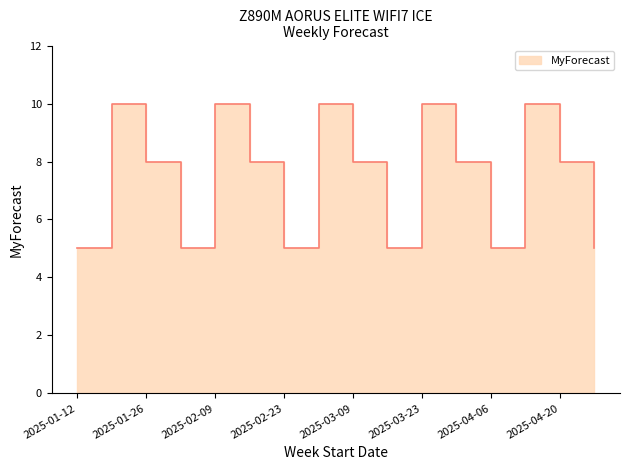

List the labels in order of value, largest first.

2025-01-19, 2025-02-09, 2025-03-02, 2025-03-23, 2025-04-13, 2025-01-26, 2025-02-16, 2025-03-09, 2025-03-30, 2025-04-20, 2025-01-12, 2025-02-02, 2025-02-23, 2025-03-16, 2025-04-06, 2025-04-27